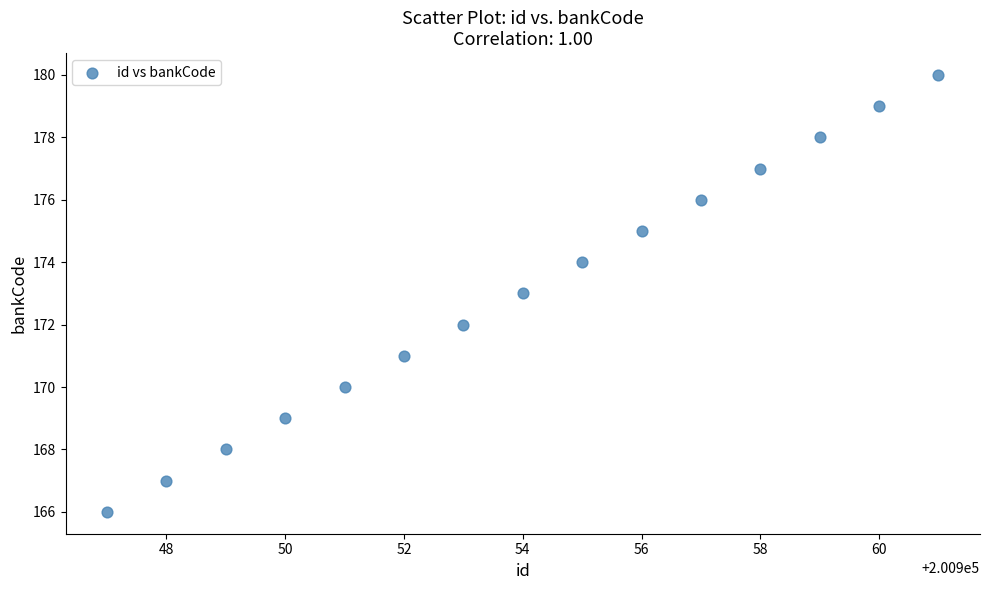

What is the range of Y values (max minus min)?

14